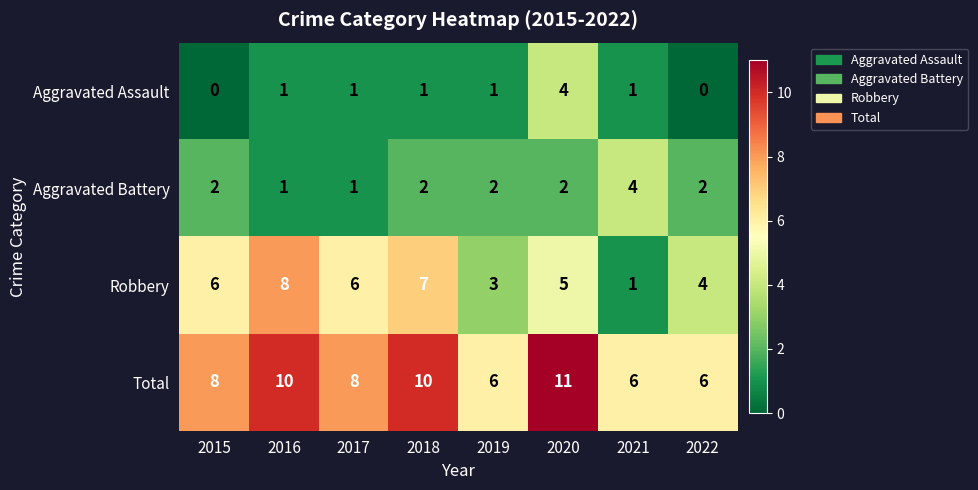

How many categories are shown in the chart?

8